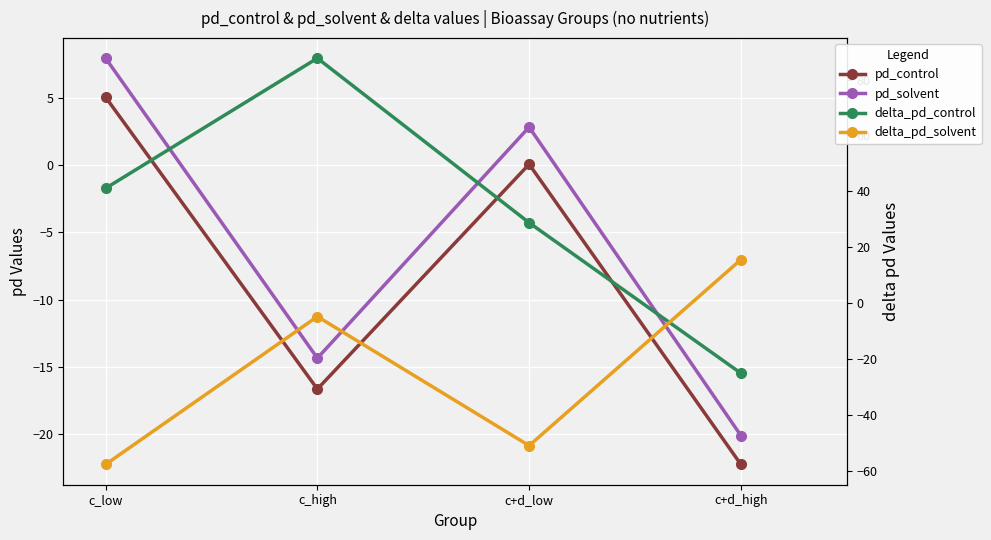

How many lines are shown in the chart?

4